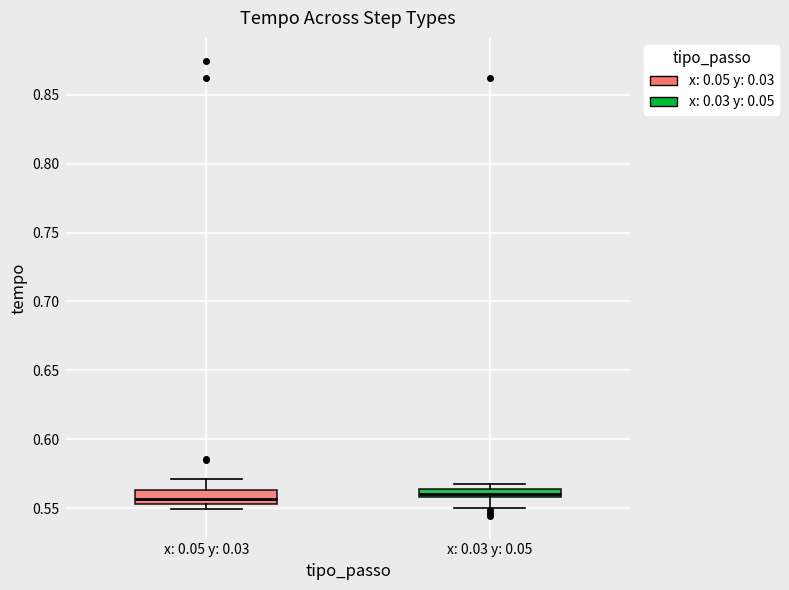

Where is the lower edge of the box for x: 0.05 y: 0.03 on the y-axis? The values are not printed on the chart, so give them approximately, as read against the axis.

0.555